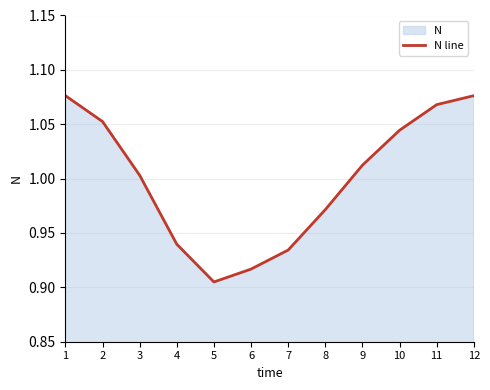

How many interior local valleys (lower than both neighbors) does the data have?

1